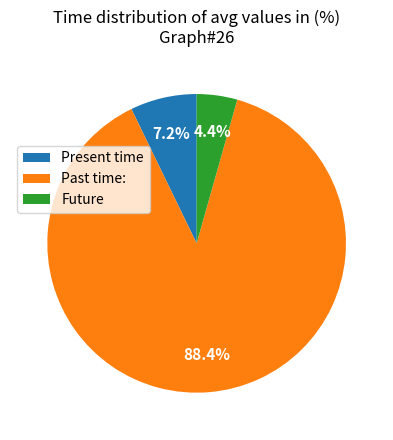

What is the majority slice?

Past time: